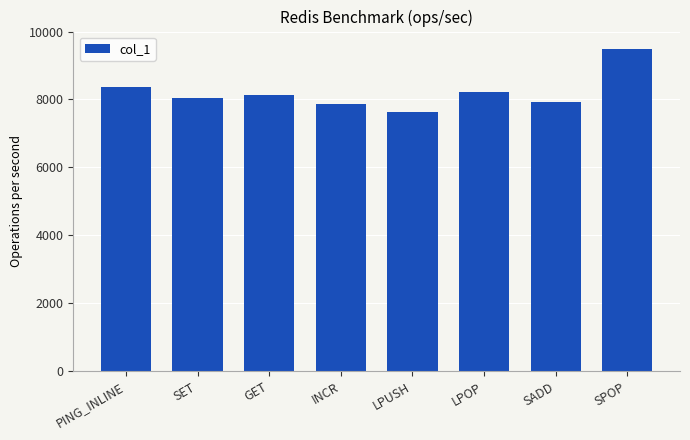

What is the change in value from PING_INLINE to SET?

-329.6